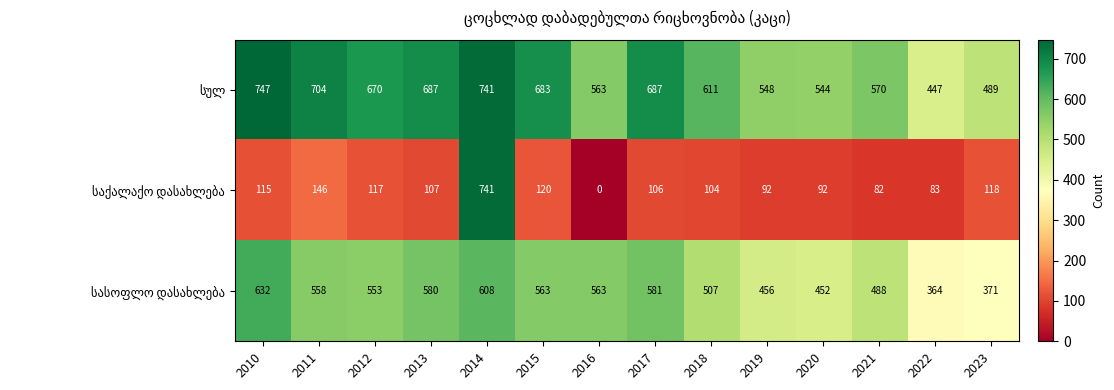

What is the total value across all series at 2021?

1140